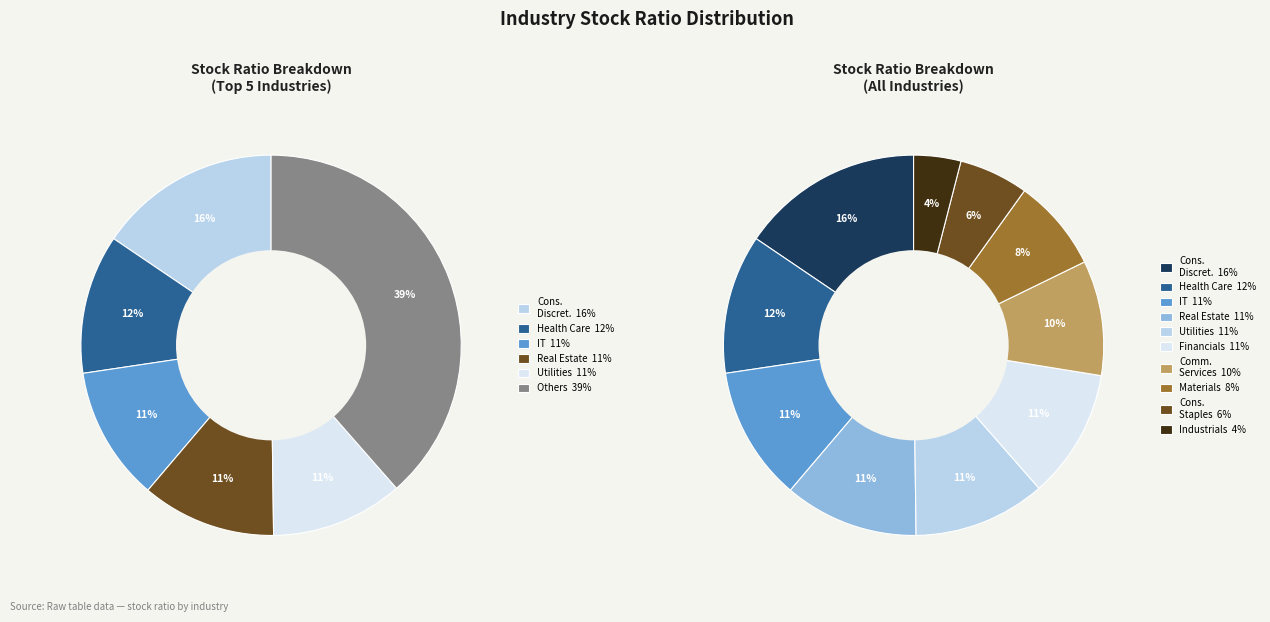

How many slices are in this pie chart?

10